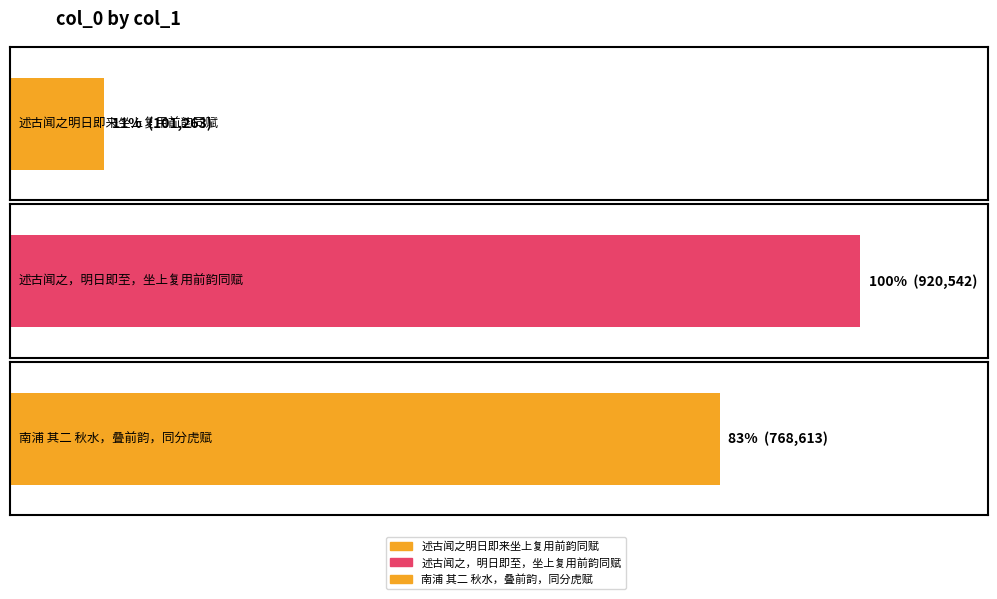

How many bars are there in total?

3